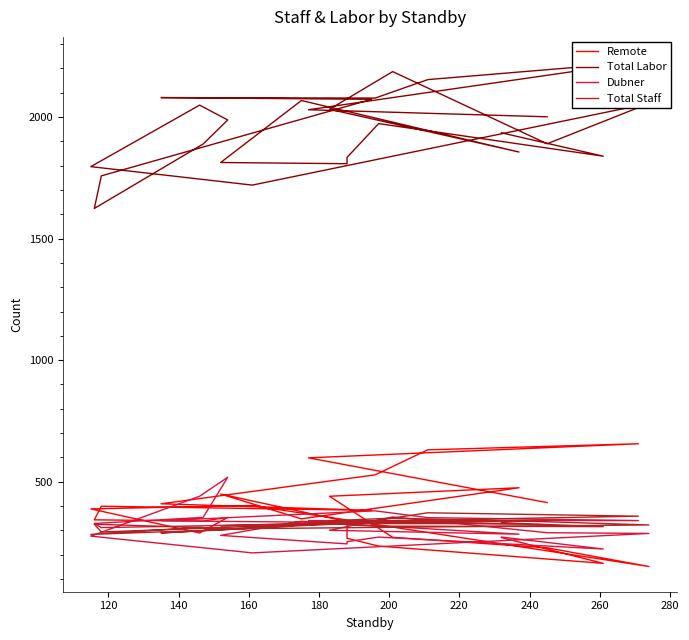

In Total Staff, how many points are lower than both neighbors (excluding endpoints)?

8